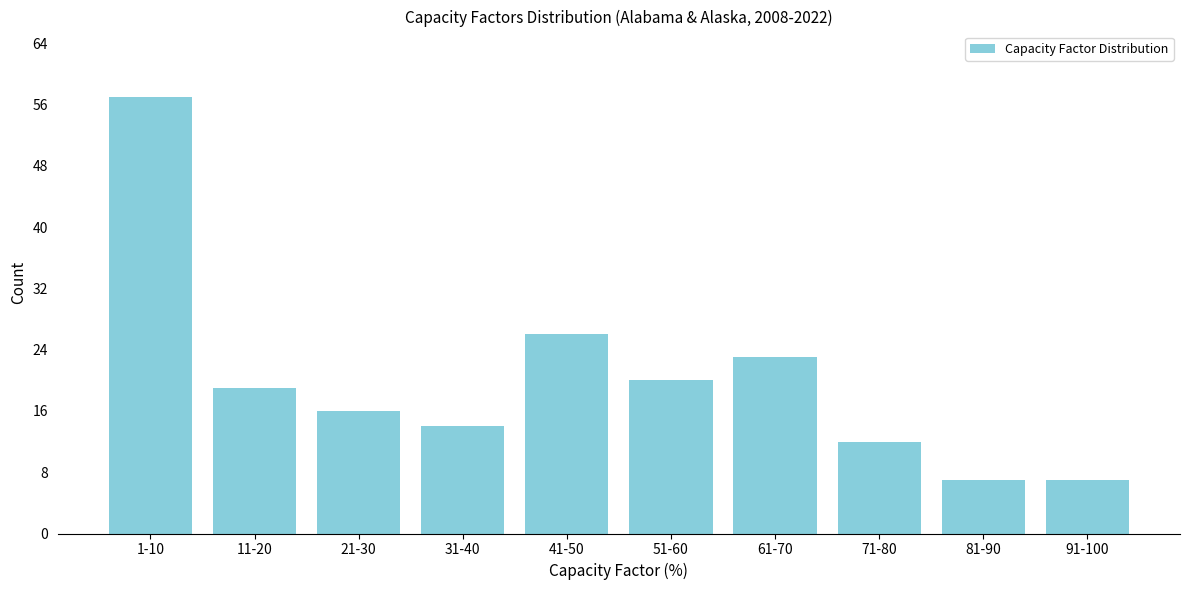

Reading left to right, list all the values displayed in this chart.

1-10=57	11-20=19	21-30=16	31-40=14	41-50=26	51-60=20	61-70=23	71-80=12	81-90=7	91-100=7